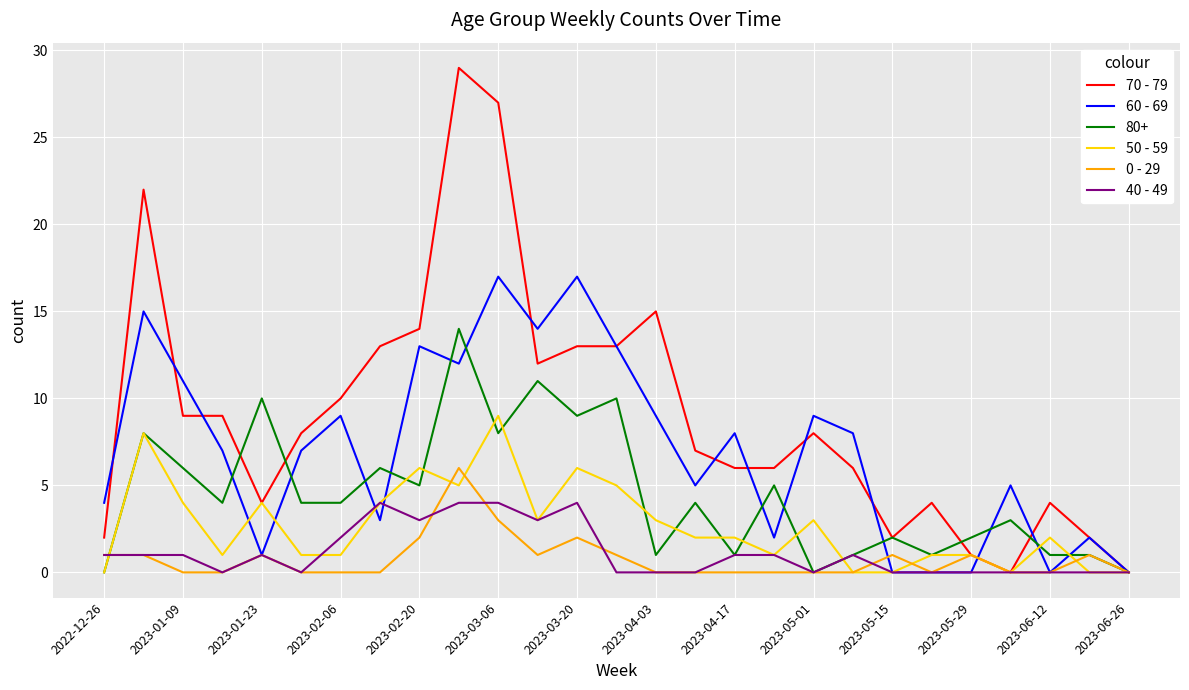

What is the maximum value shown in the chart?

29